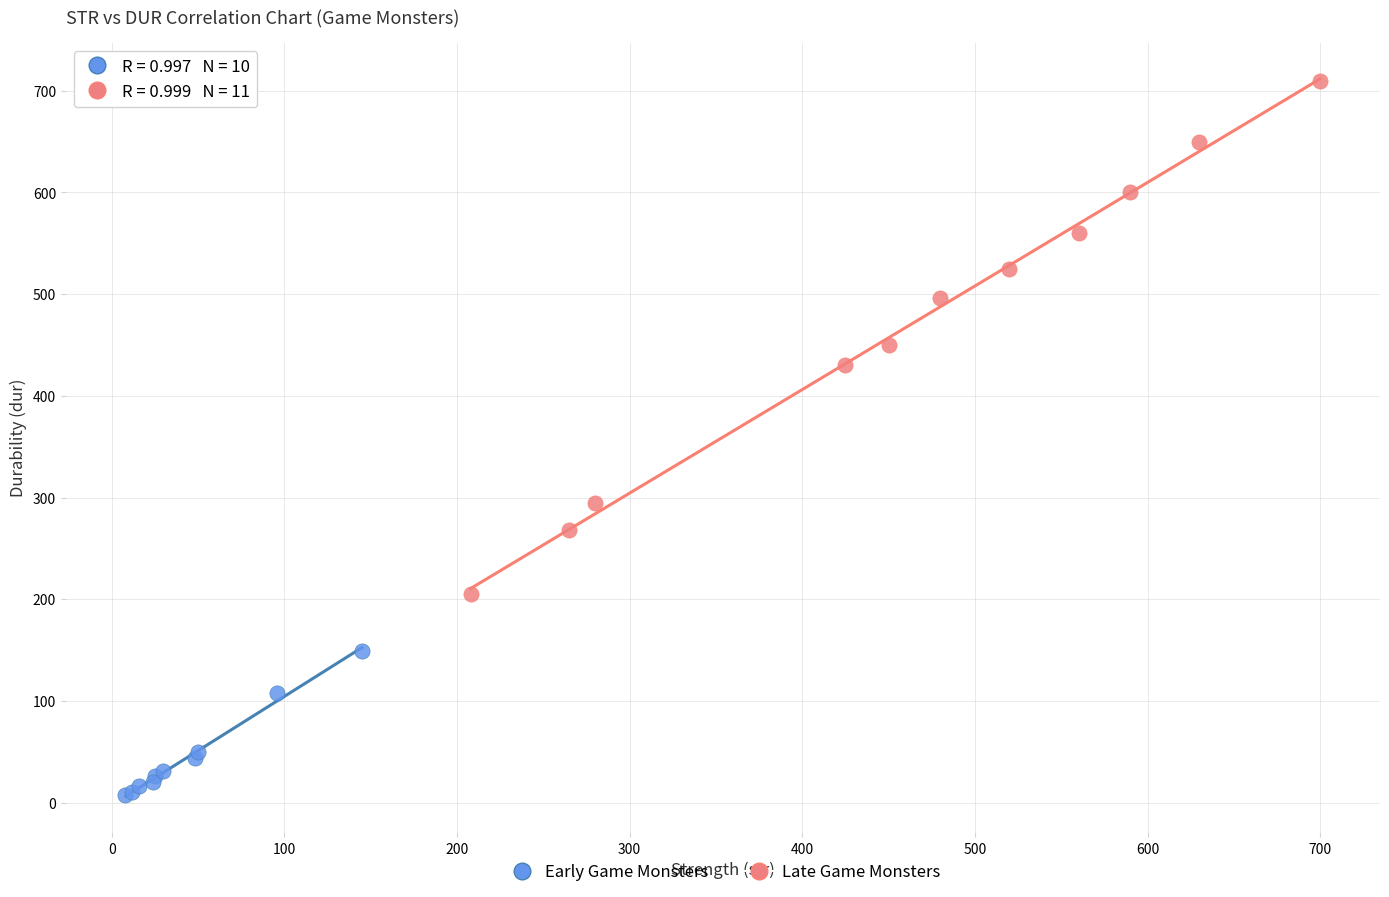

Which series has the largest Y range (max minus min)?

Late Game Monsters